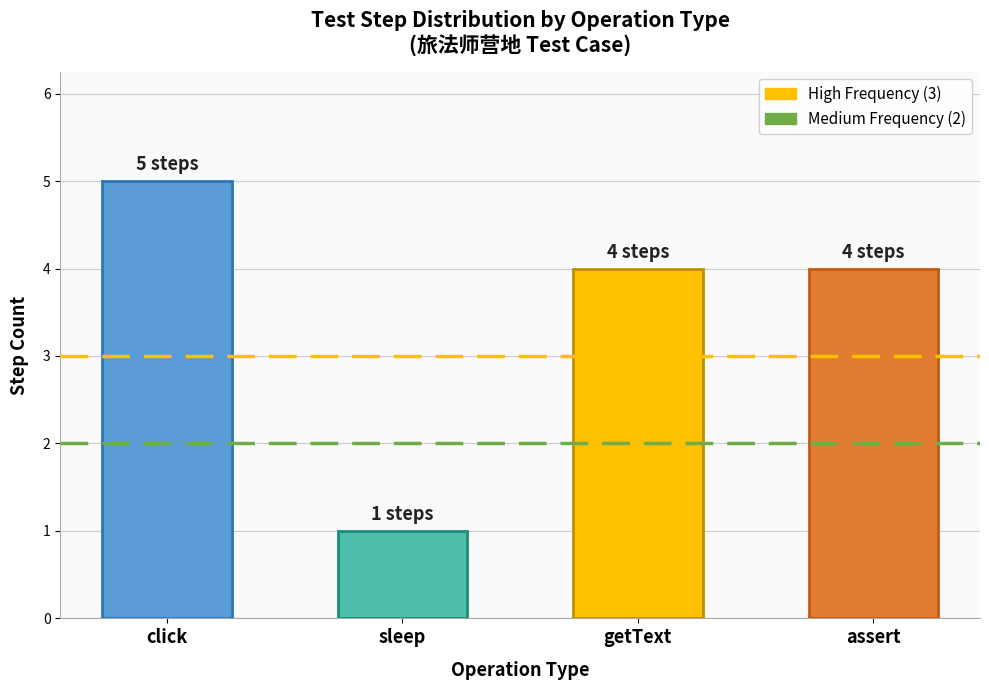

What is the change in value from click to sleep?

-4